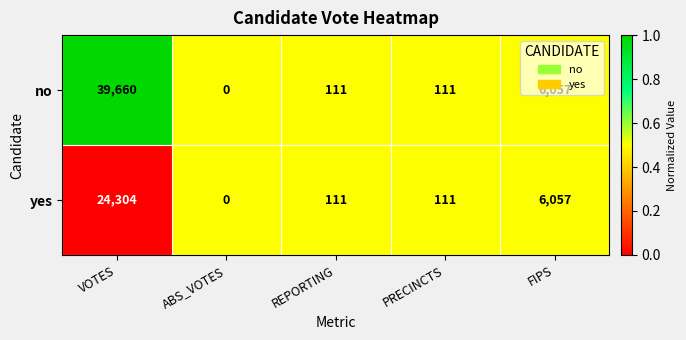

At which label does yes first exceed 111?

VOTES